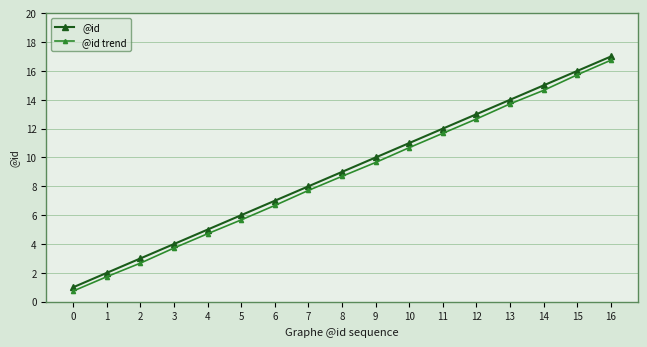

True or false: @id trend and @id intersect in this chart.

False